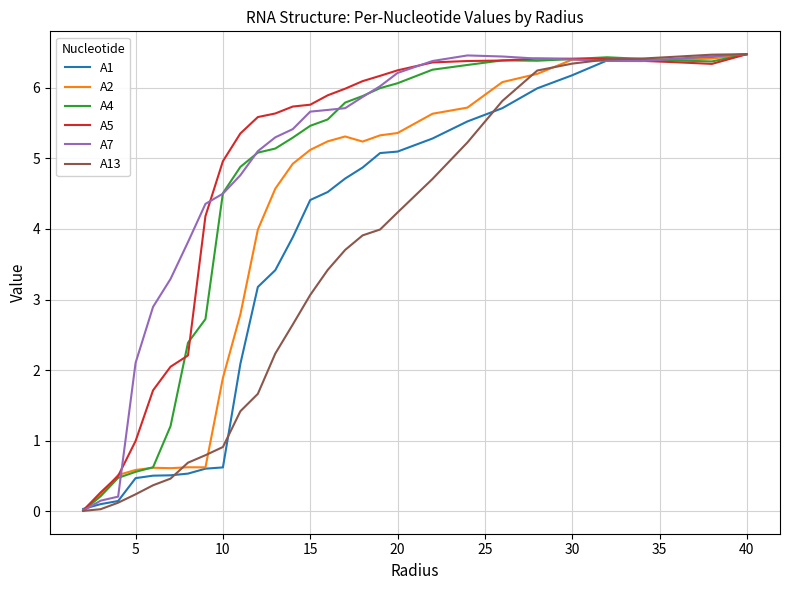

What is the maximum value shown in the chart?

6.5